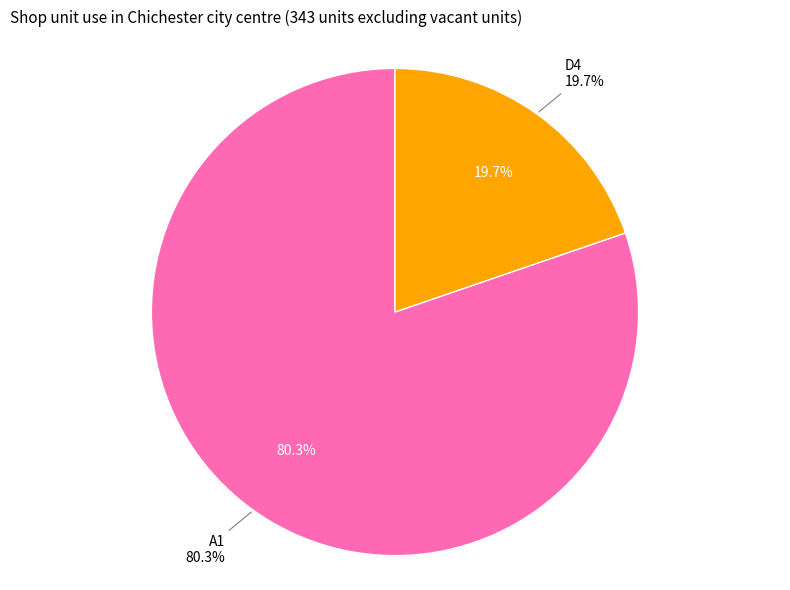

Rank the categories by value from lowest to highest.

D4, A1